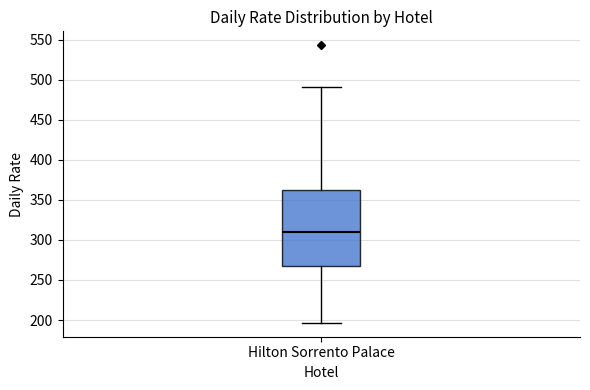

Where does the upper whisker of the box for Hilton Sorrento Palace end on the y-axis? The values are not printed on the chart, so give them approximately, as read against the axis.

490